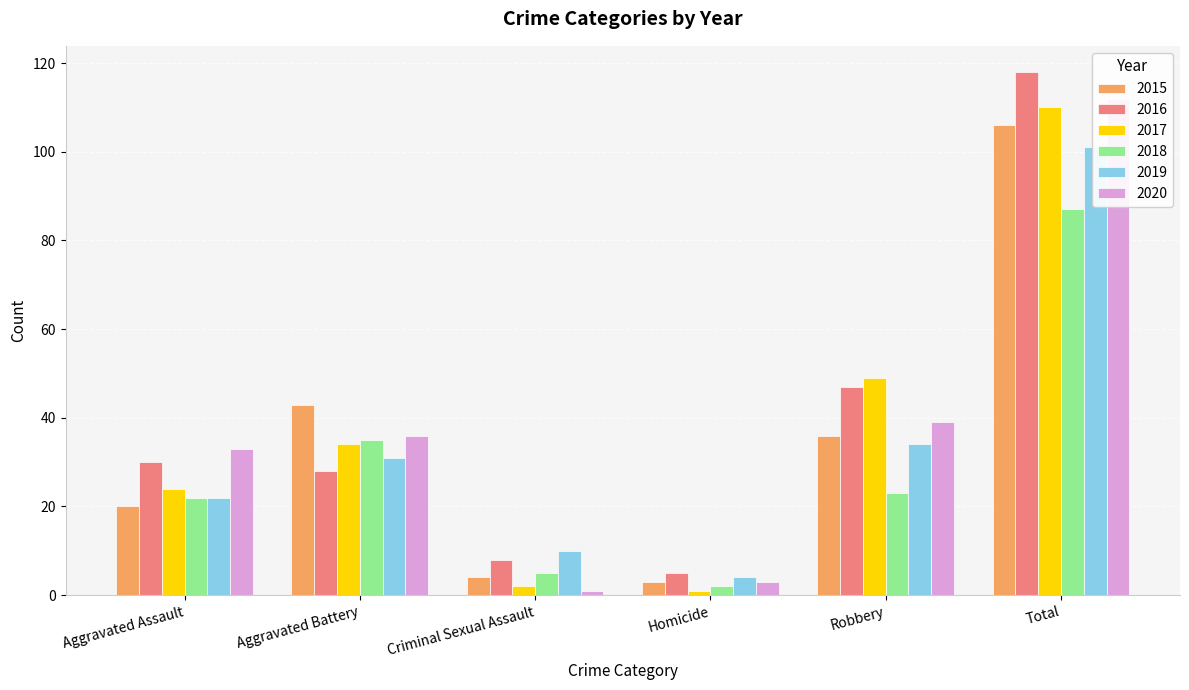

Is the value of 2016 at Total greater than the value of 2019 at Robbery?

Yes